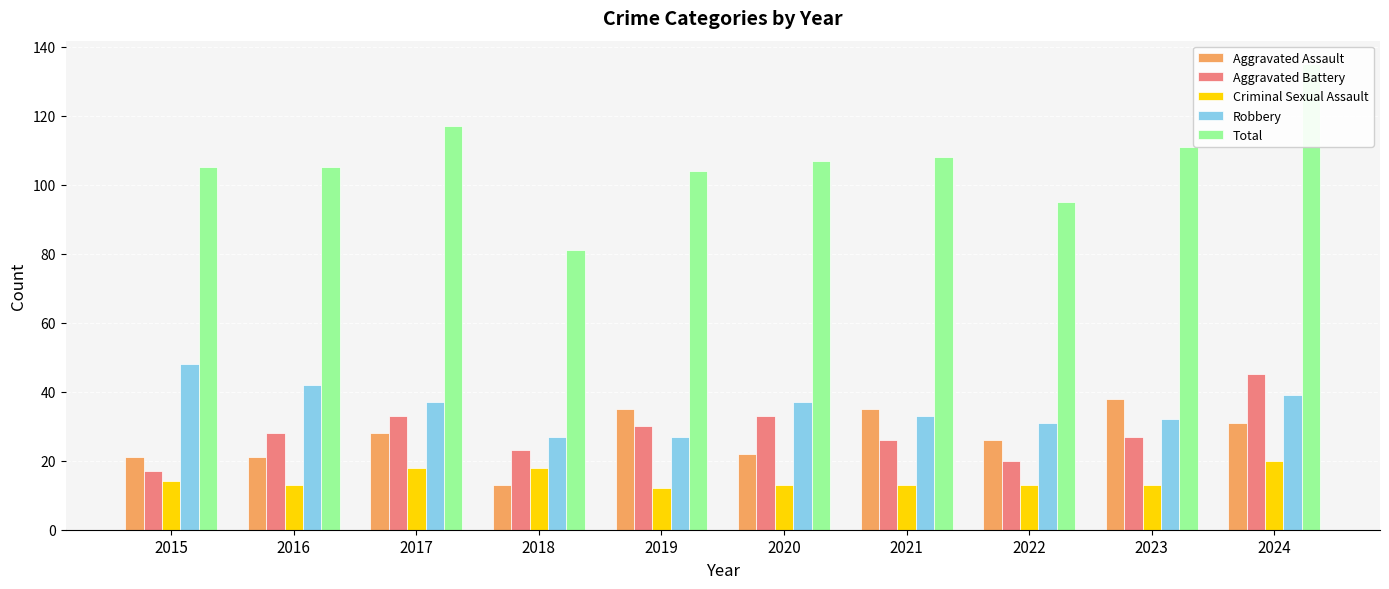

What is the minimum value shown in the chart?

12